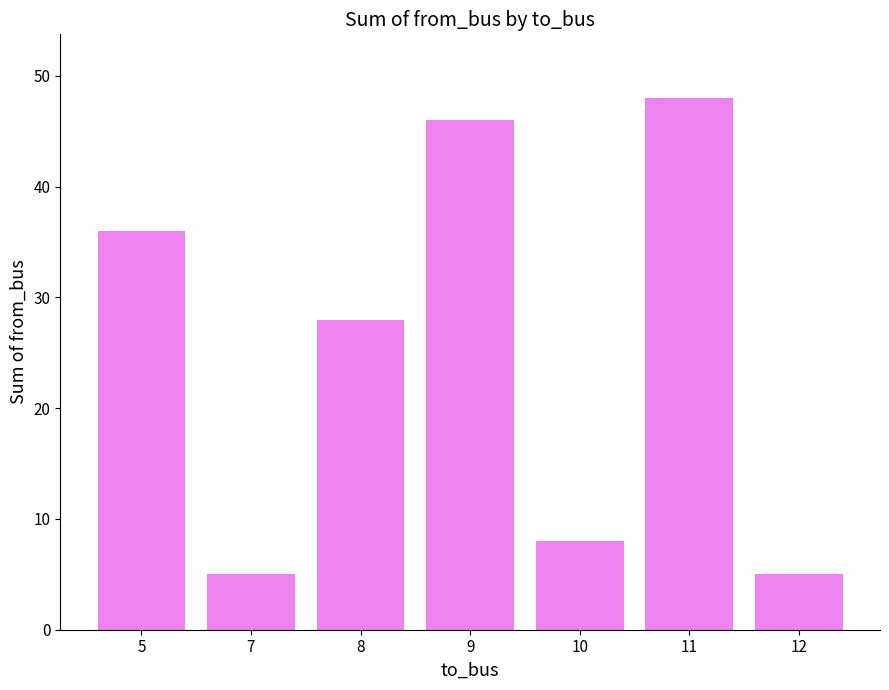

What is the approximate value at 11, to the nearest 10?

50